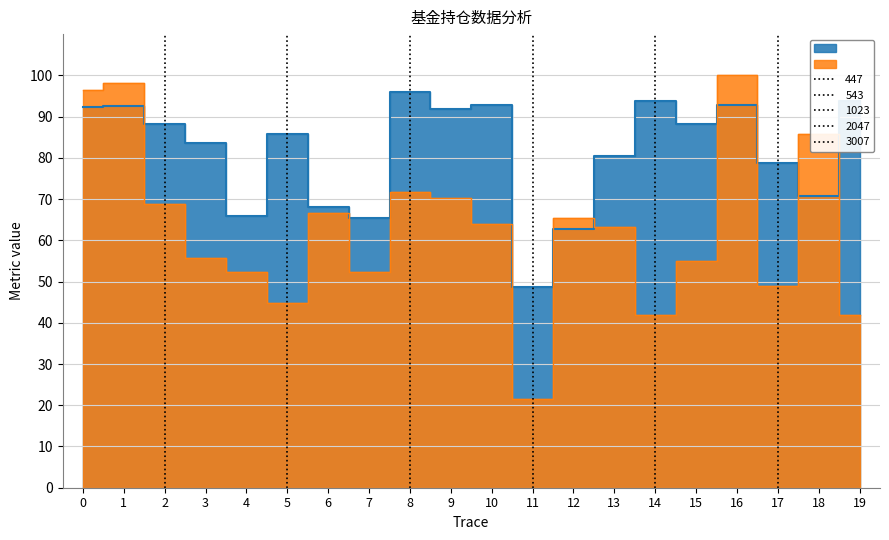

How many data points in 仓位占比 are less than 63?

9